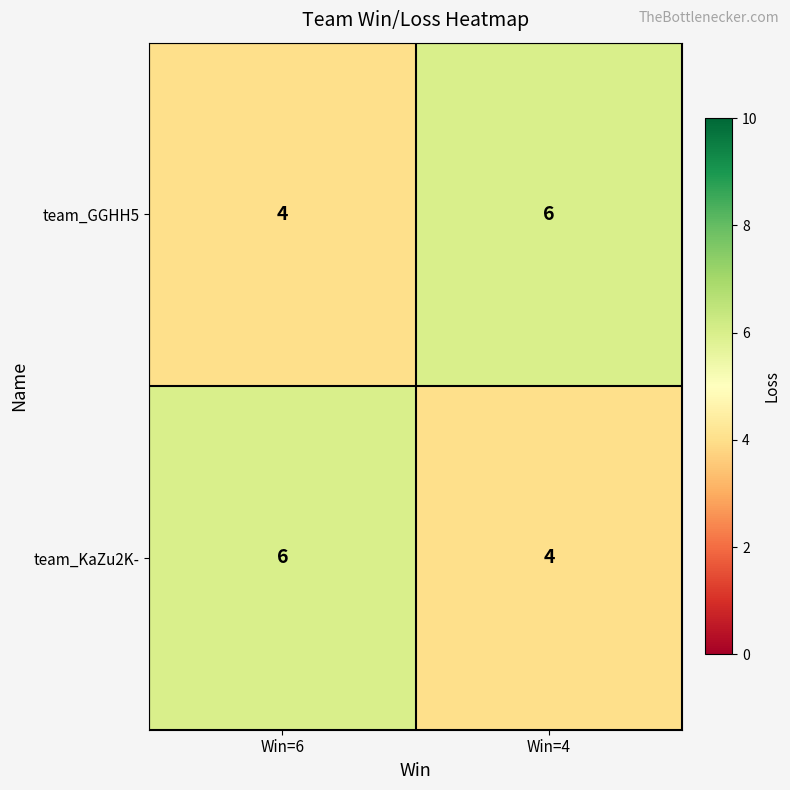

Reading left to right, extract all data points from this chart.

team_GGHH5: Win=6=4	Win=4=6
team_KaZu2K-: Win=6=6	Win=4=4